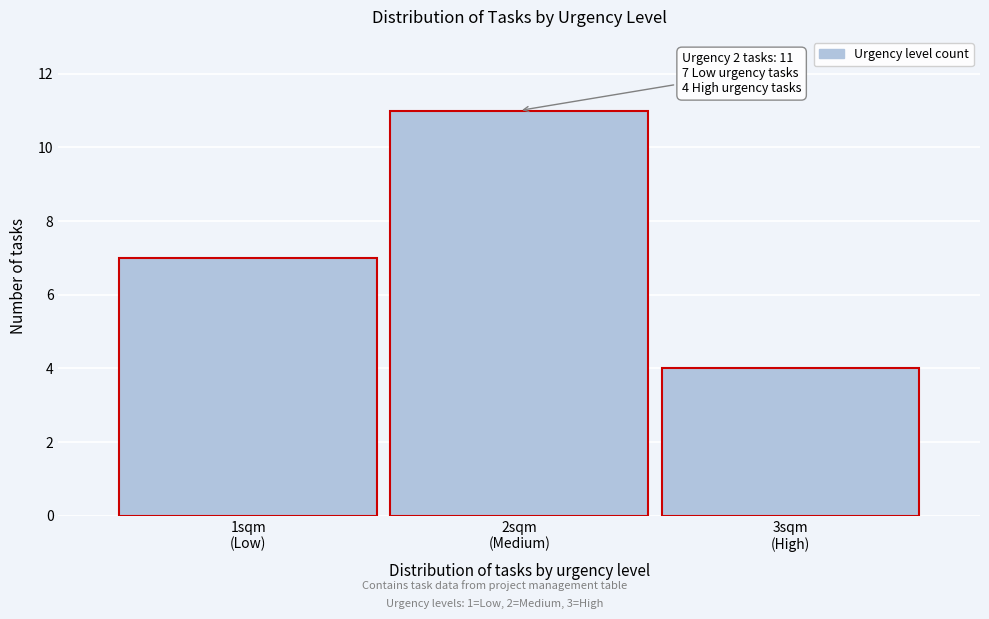

Reading left to right, extract all data points from this chart.

7	11	4